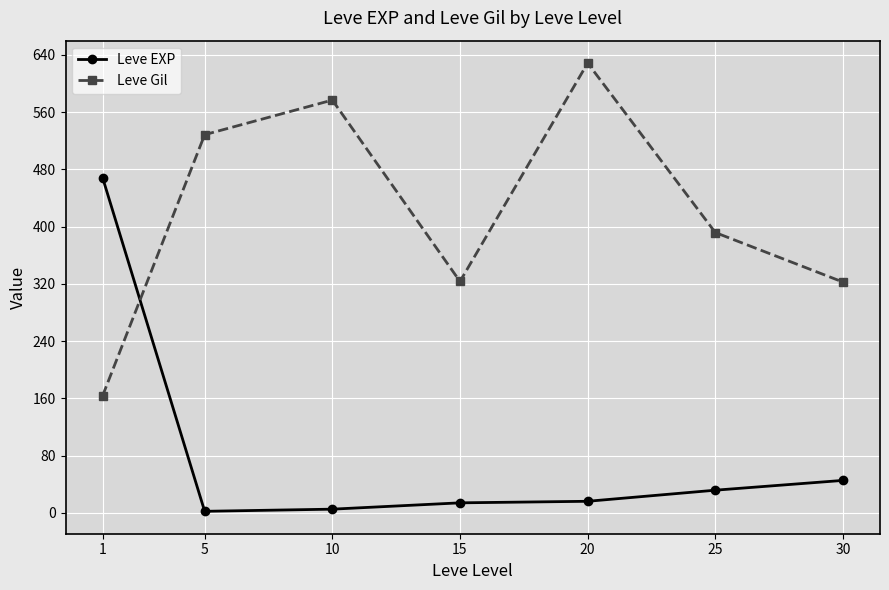

Rank the series at 25 from lowest to highest value.

Leve EXP, Leve Gil